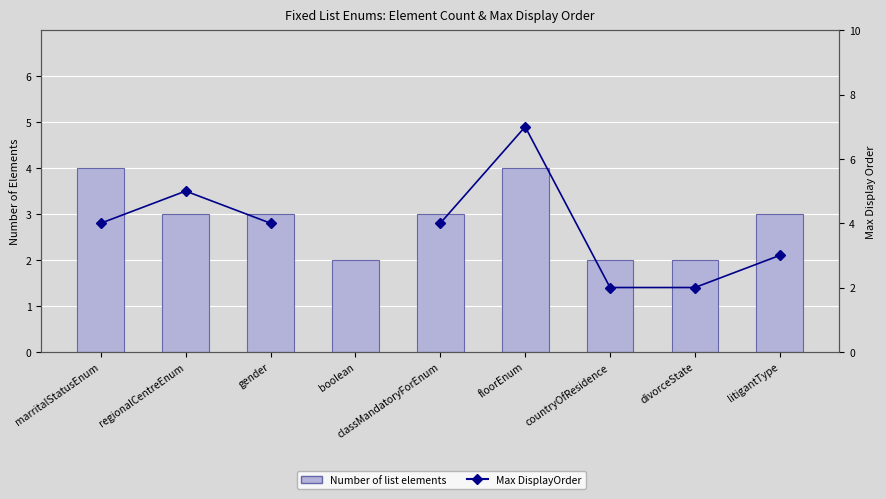

Count the Number of list elements values in the range 2 to 3.

7